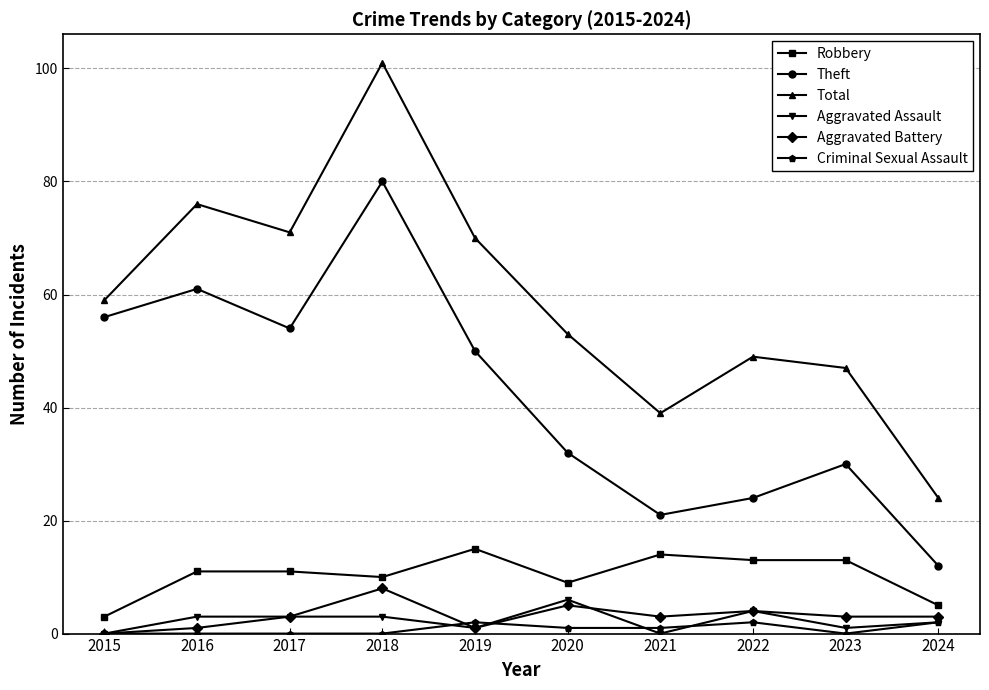

Does the chart have visible grid lines?

Yes